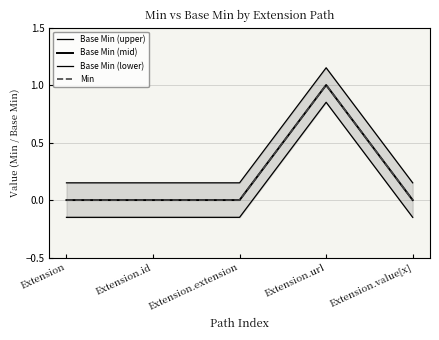

How many values in the Base Min (mid) series exceed 0?

1